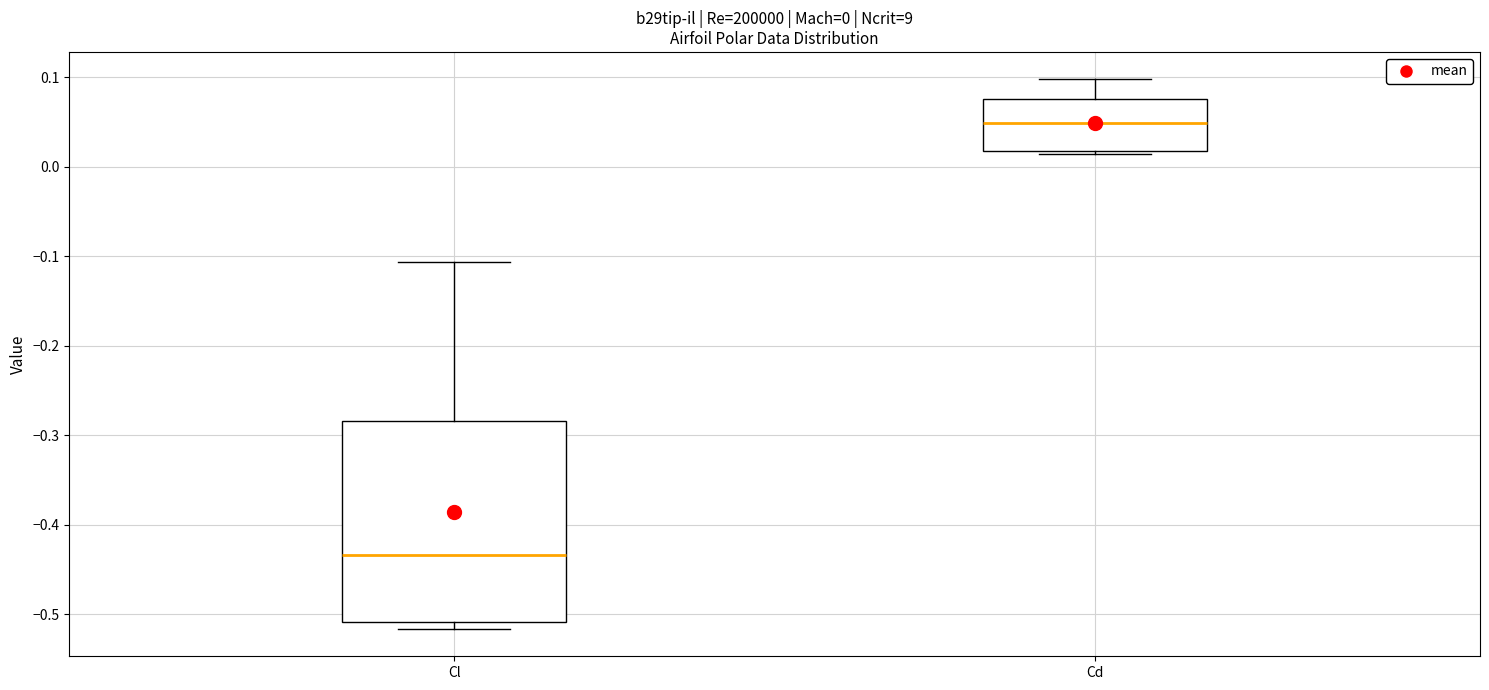

Comparing the boxes themselves (not the whiskers), which one is the tallest?

Cl